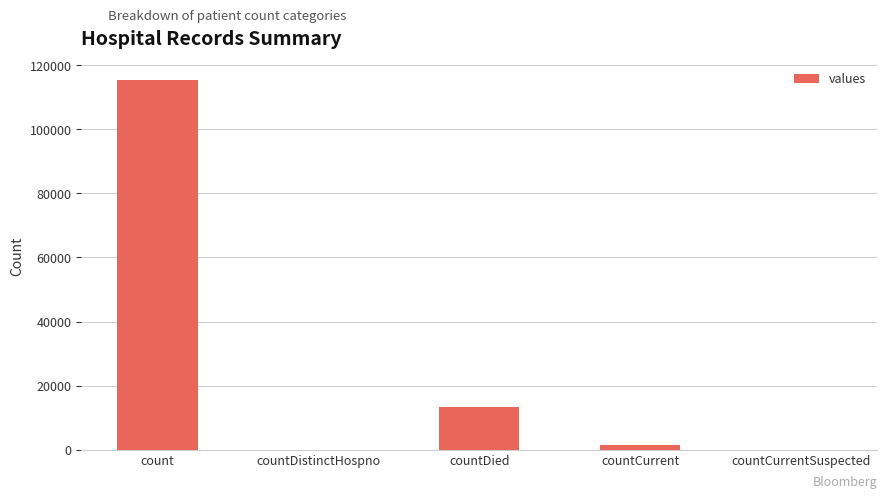

What is the maximum value shown in the chart?

115379